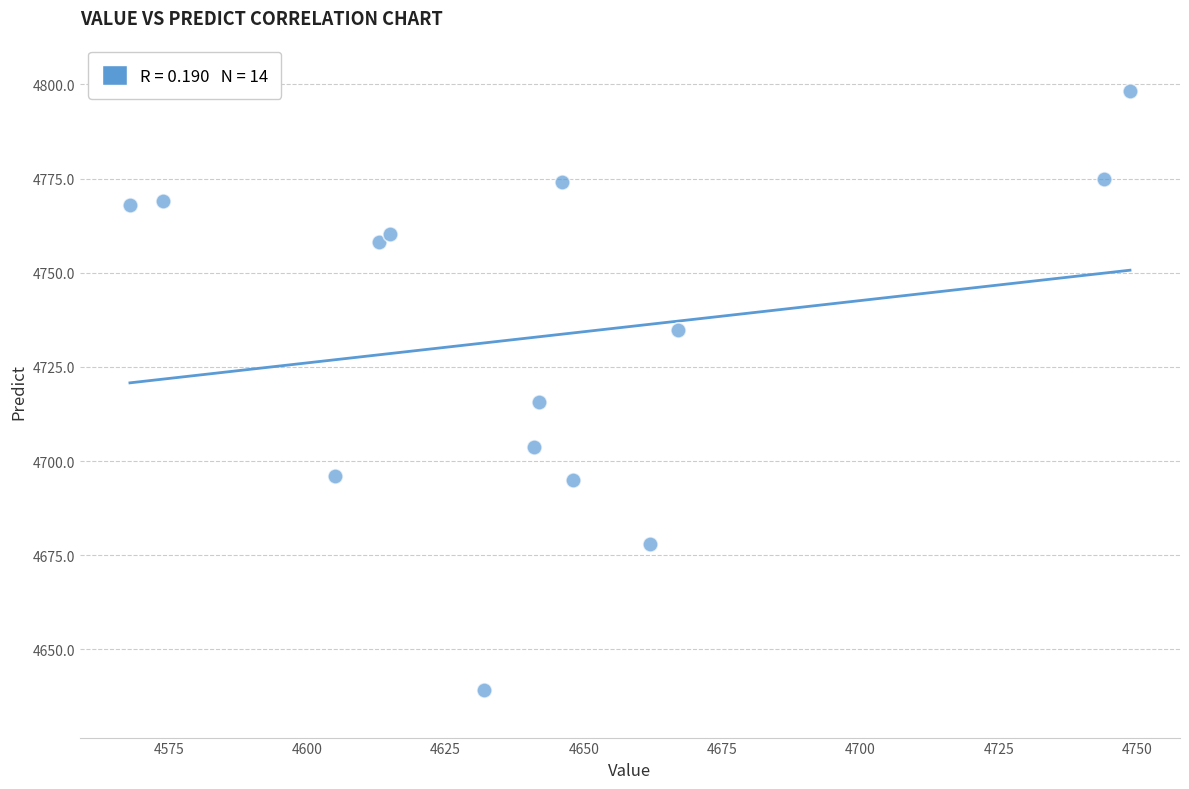

What is the range of X values (max minus min)?

180.7